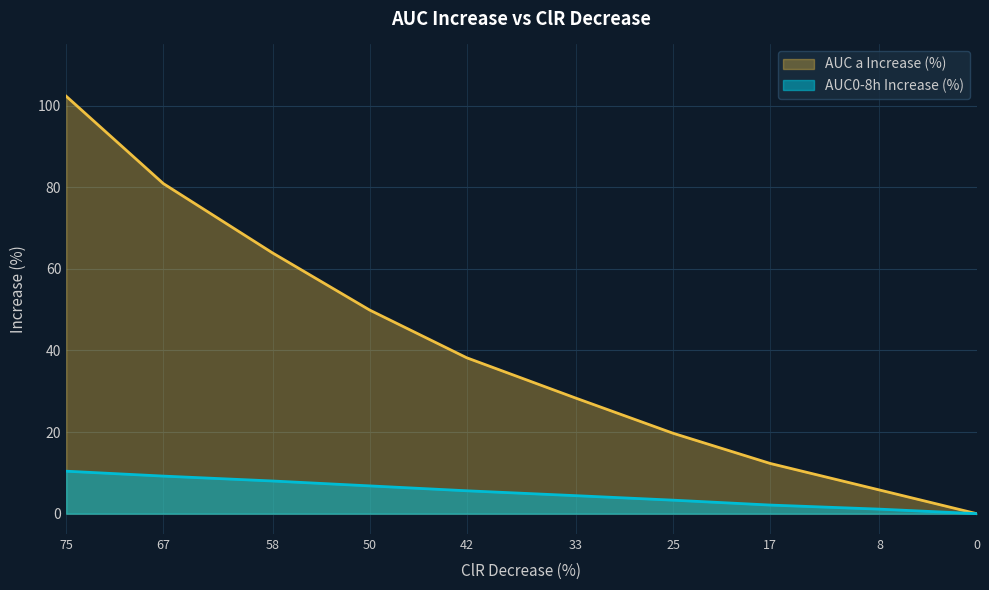

How many data points in AUC a Increase (%) are less than 38?

5